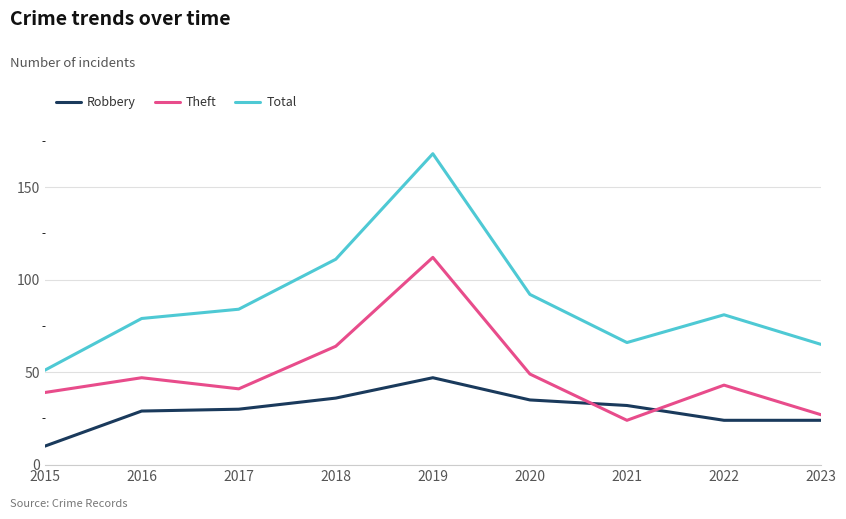

Rank the series at 2021 from highest to lowest value.

Total, Robbery, Theft